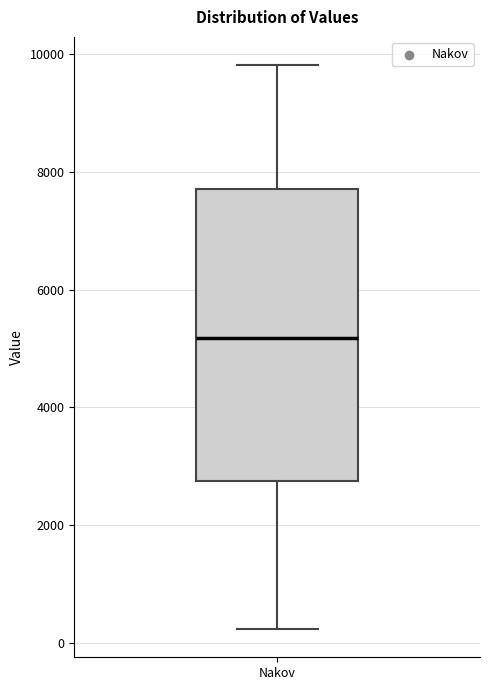

Where does the upper whisker of the box for Nakov end on the y-axis? The values are not printed on the chart, so give them approximately, as read against the axis.

9800